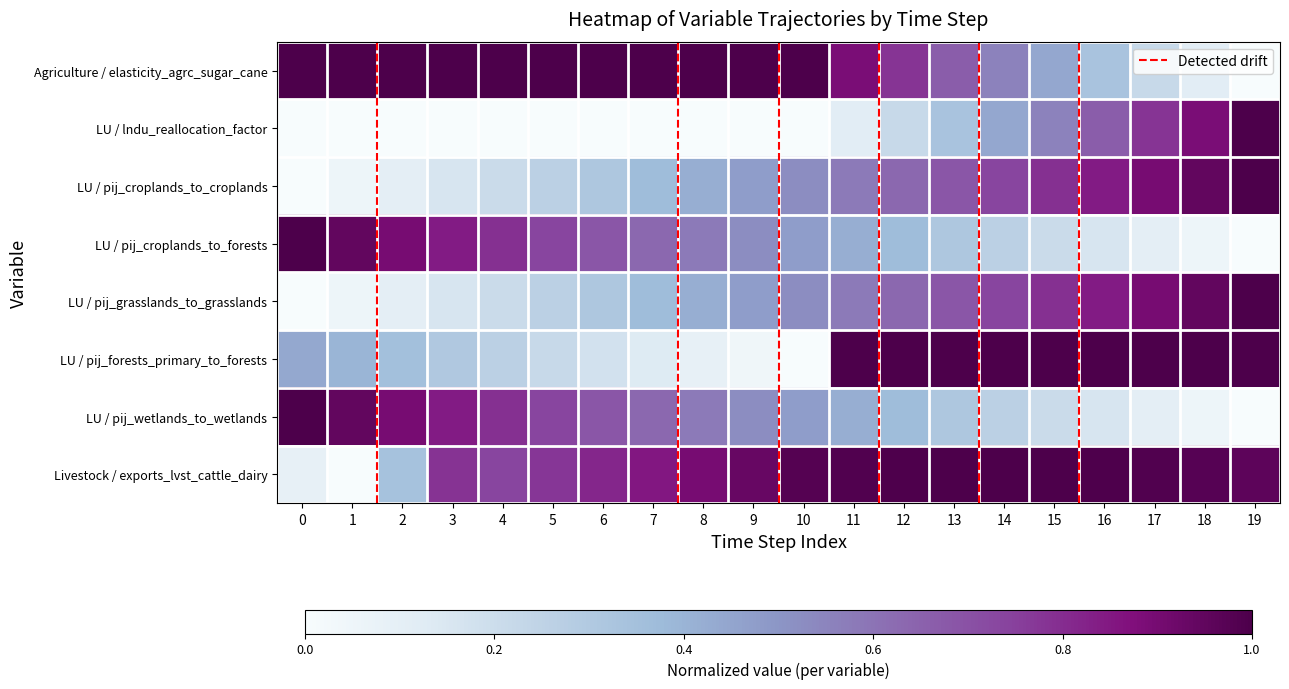

What is the total value across all series at 1?

3.4